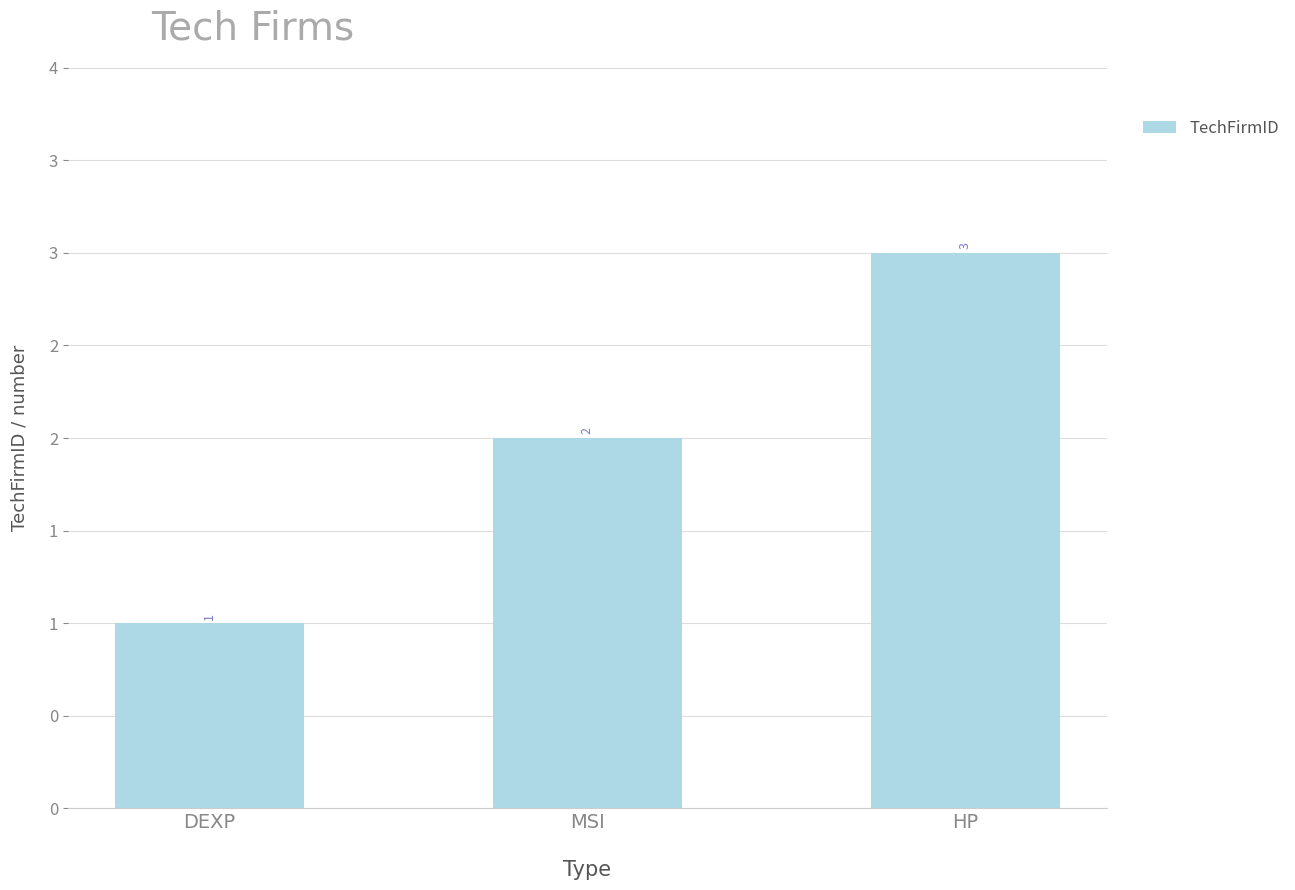

Are the bars horizontal?

No